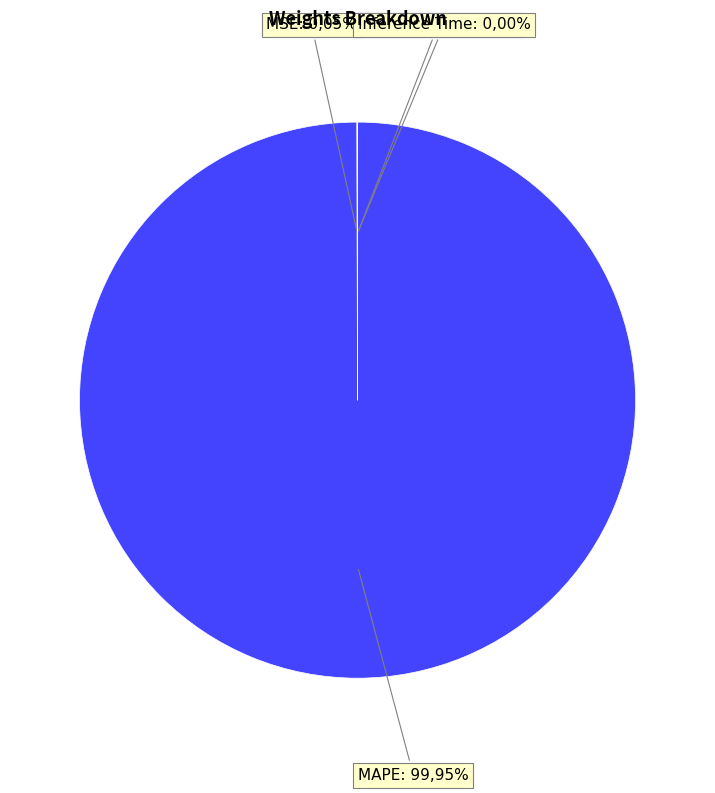

Count the number of slices in the pie.

4